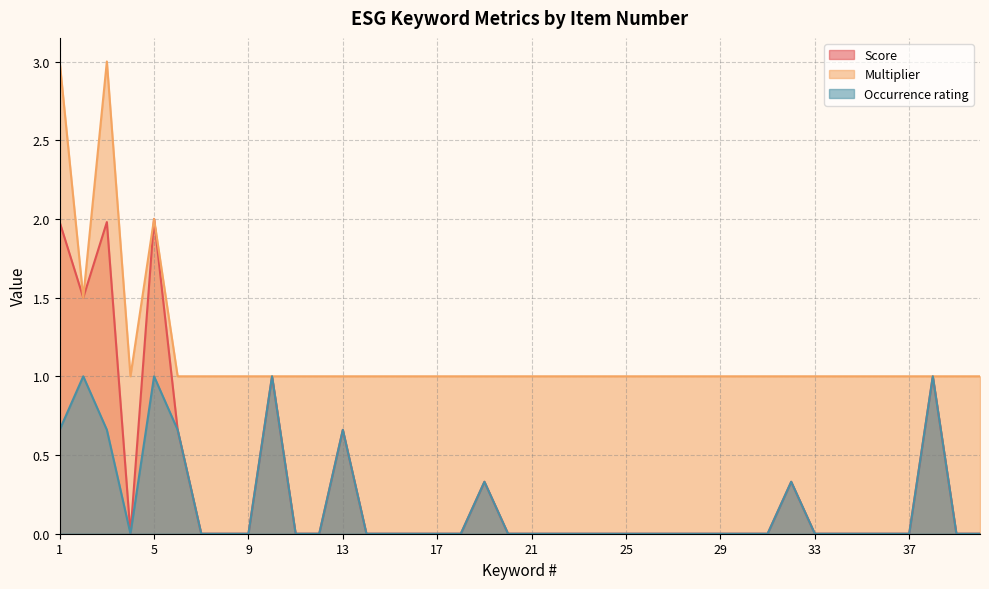

What is the value of the Multiplier point at the 24th from the left?

1.0